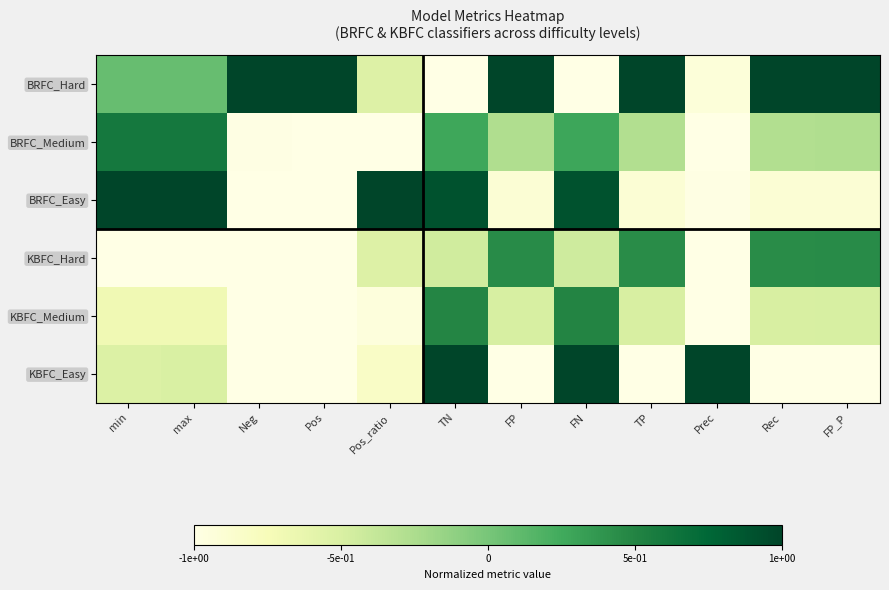

At Prec, list the series in order from smallest to largest.

KBFC_Medium, BRFC_Medium, KBFC_Hard, BRFC_Easy, BRFC_Hard, KBFC_Easy